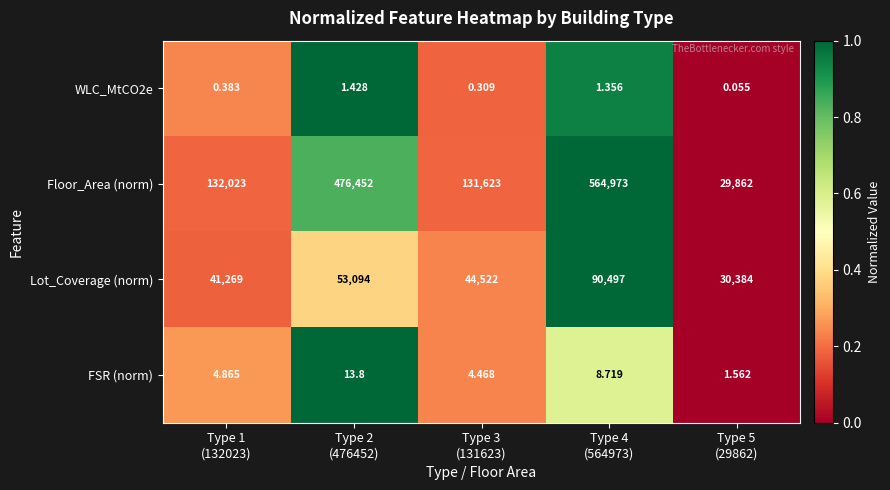

Which series has the largest range (max minus min)?

Floor_Area (norm)